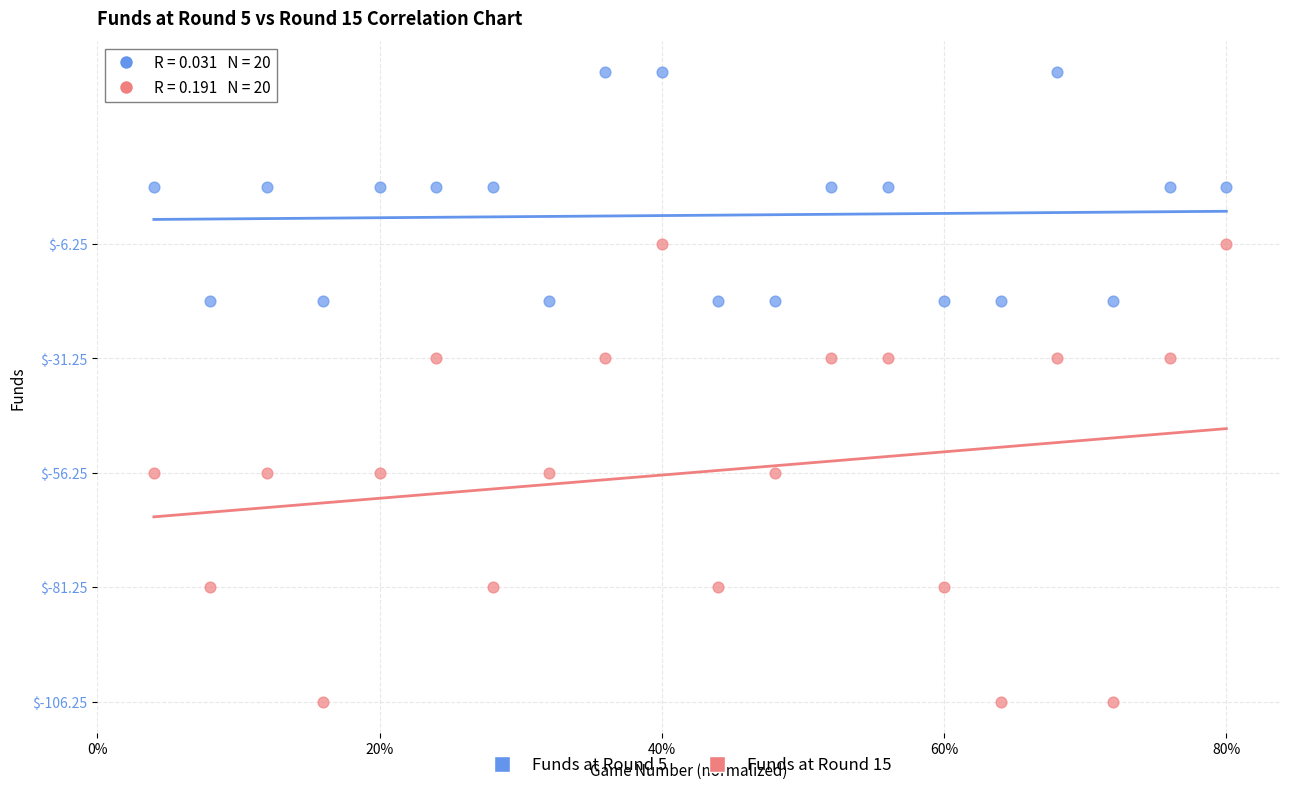

Across all data points, what is the range of X values (max minus min)?

0.8